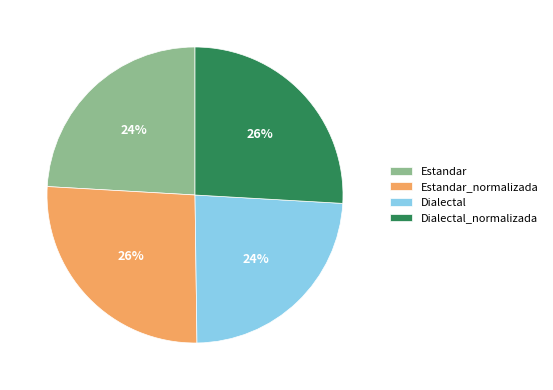

The Estandar slice represents 32% of the pie. True or false?

False